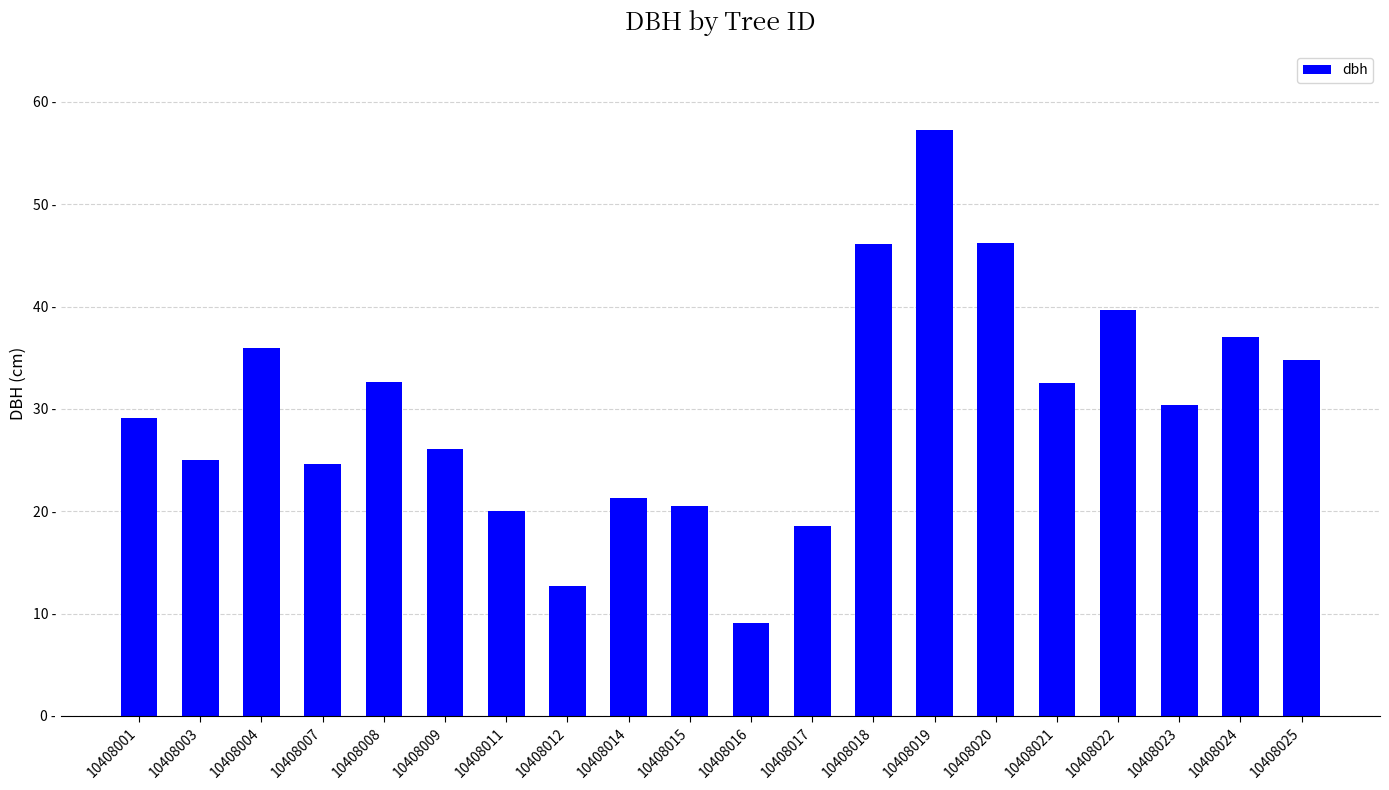

Is it true that the value at 10408020 is 27.2?

False